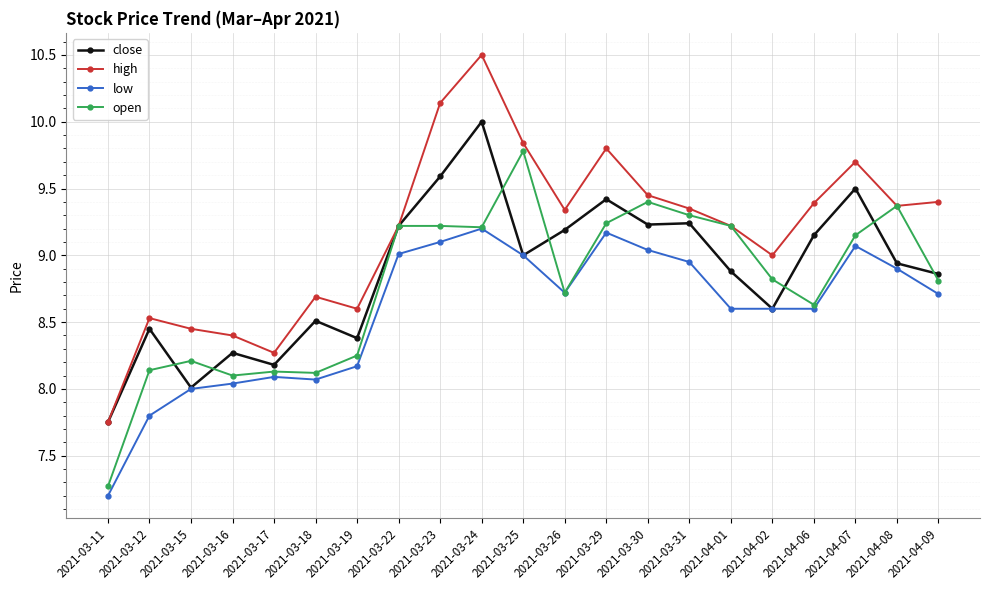

What is the label of the 1st point from the right?

2021-04-09